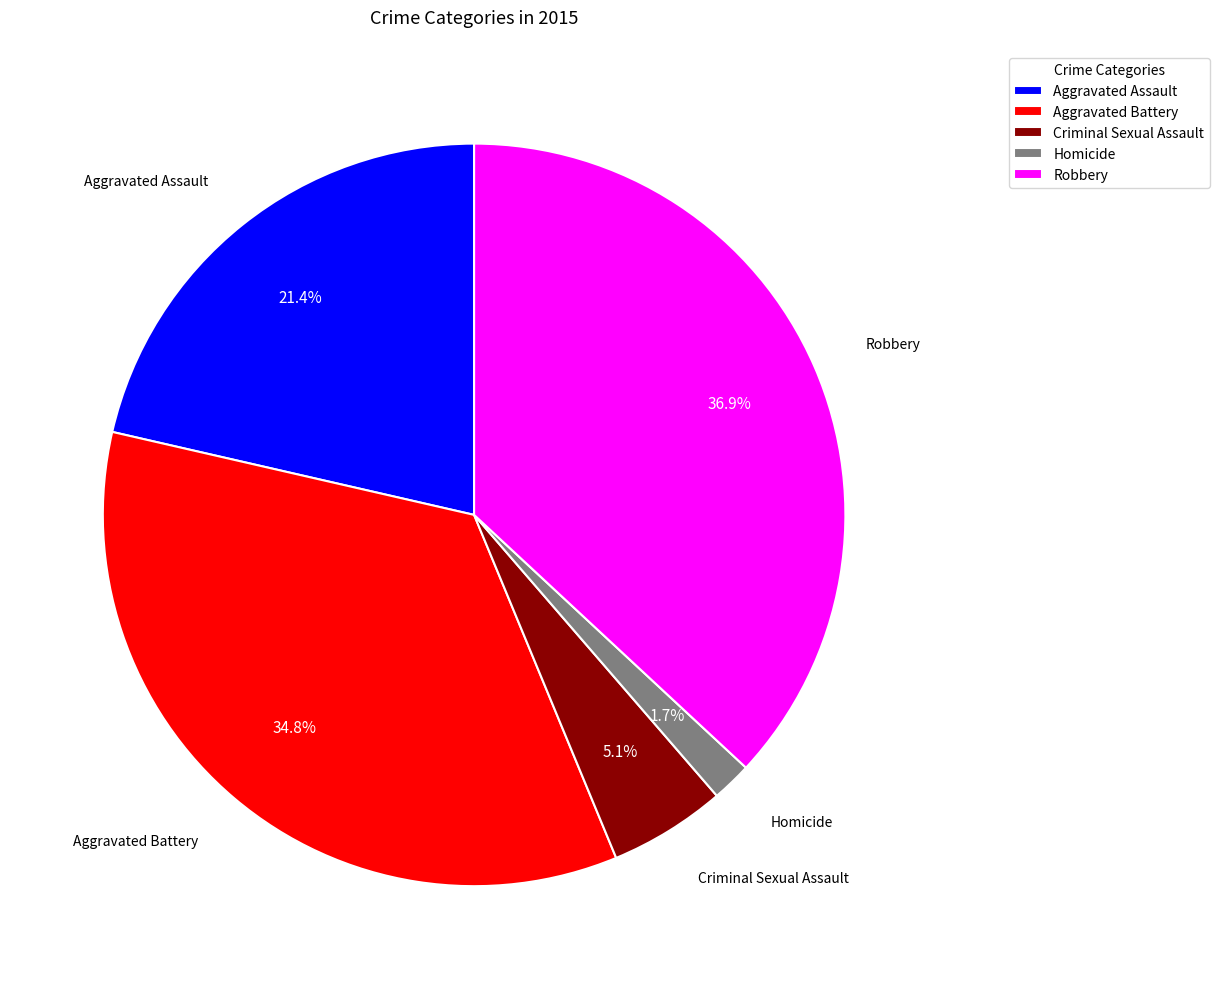

Which slice is the smallest?

Homicide